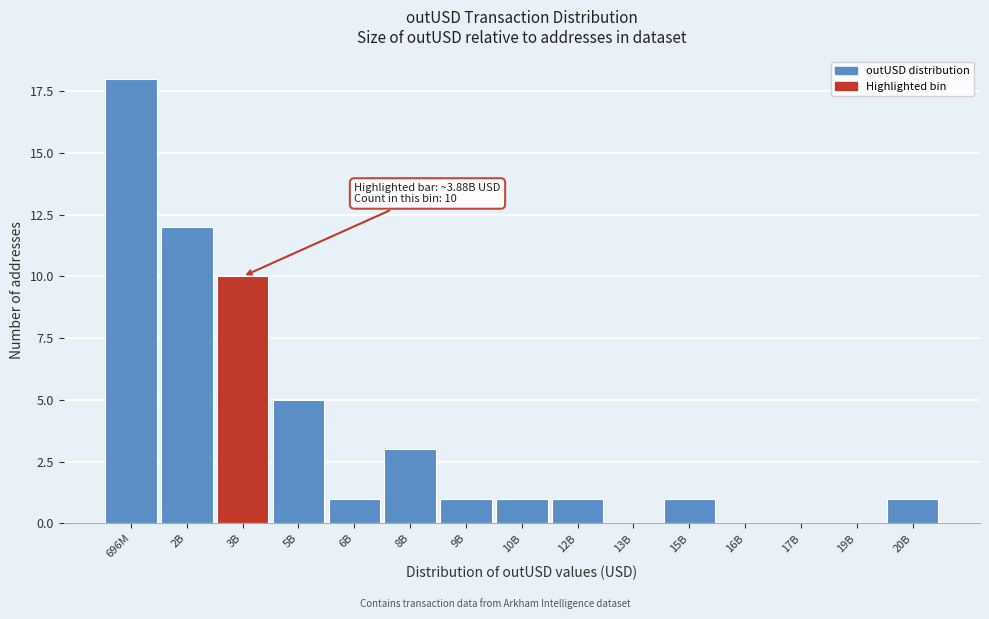

Reading right to left, list all the values displayed in this chart.

20B=1	19B=0	17B=0	16B=0	15B=1	13B=0	12B=1	10B=1	9B=1	8B=3	6B=1	5B=5	3B=10	2B=12	696M=18